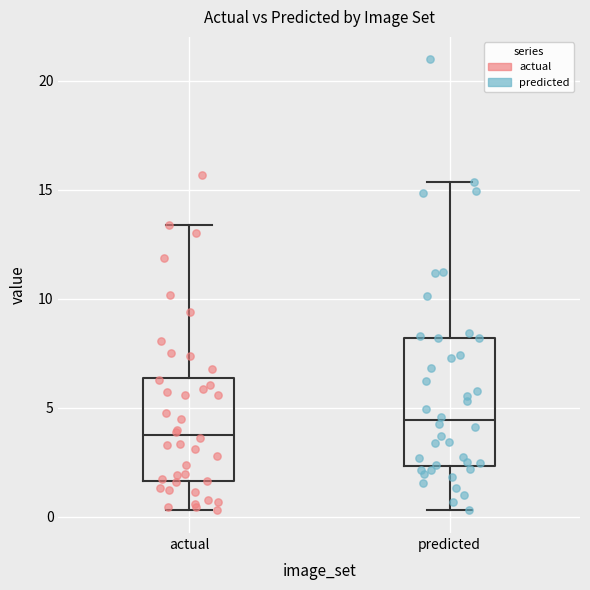

Reading left to right, transcribe this box plot: for each box, give where its median line is, the range the box spans, and where its two whiskers end, as read against the y-axis. The values are not printed on the chart, so give them approximately, as read against the axis.

actual: median 3.5, box 1.5 to 6.5, whiskers 0.5 to 13.5
predicted: median 4.5, box 2.5 to 8.0, whiskers 0.5 to 15.5